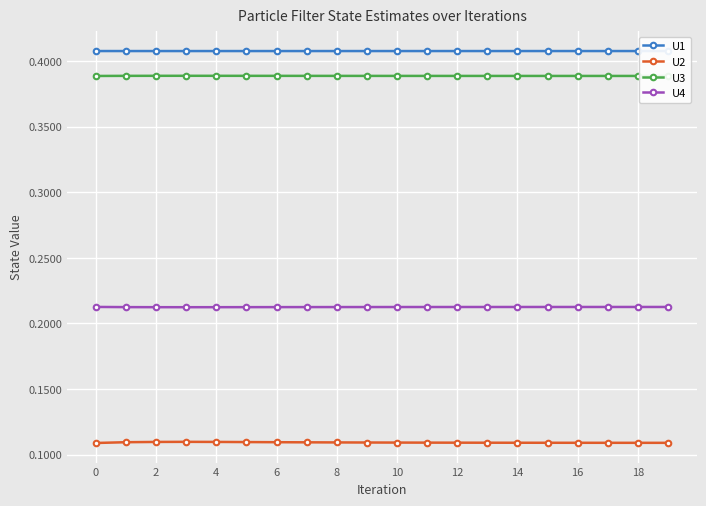

True or false: U1 and U2 intersect in this chart.

False